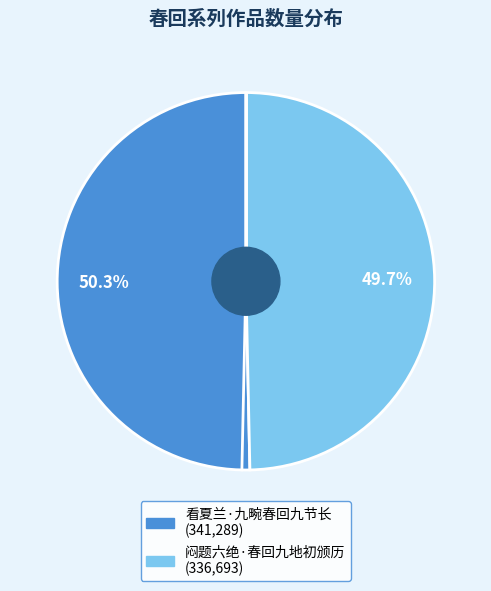

Combined, do 看夏兰·九畹春回九节长 and 闷题六绝·春回九地初颁历 account for over 50%?

Yes